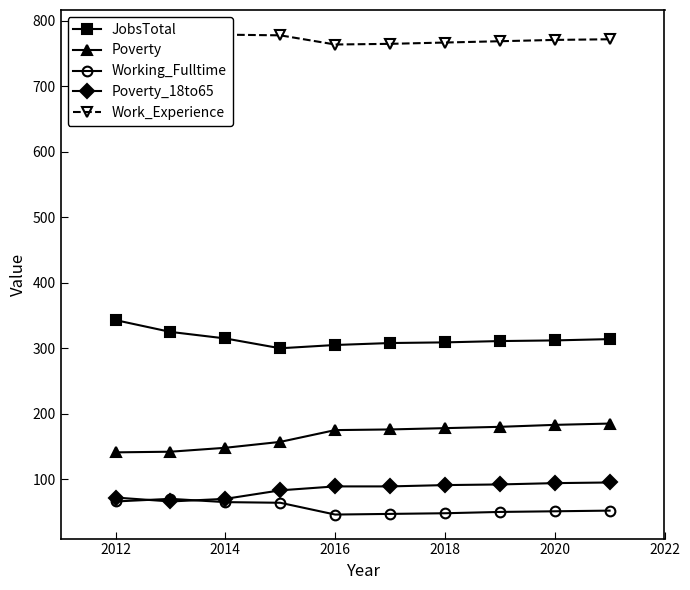

What are all the series names shown in the legend?

JobsTotal, Poverty, Working_Fulltime, Poverty_18to65, Work_Experience